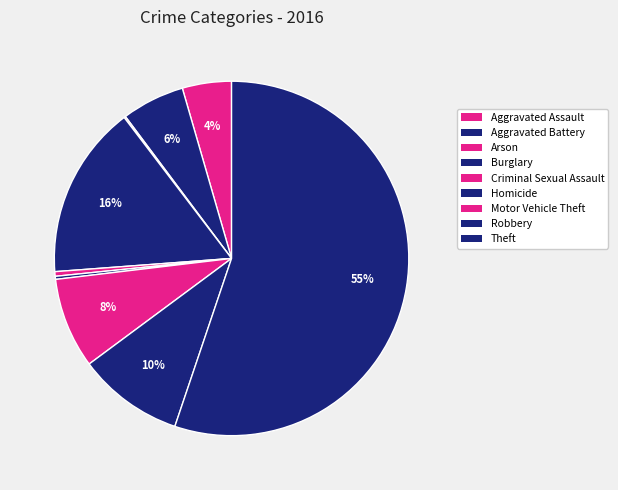

True or false: Theft accounts for 62% of the total.

False